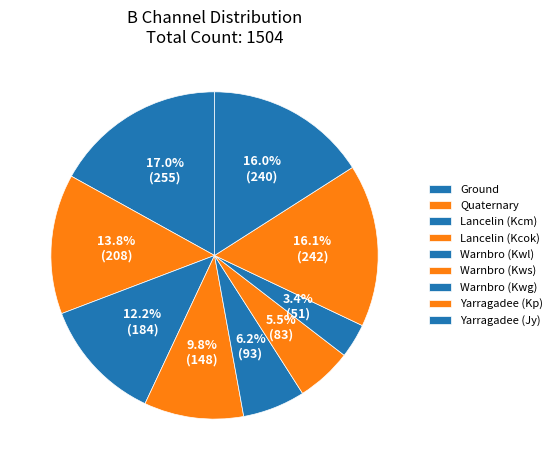

How many slices are in this pie chart?

9